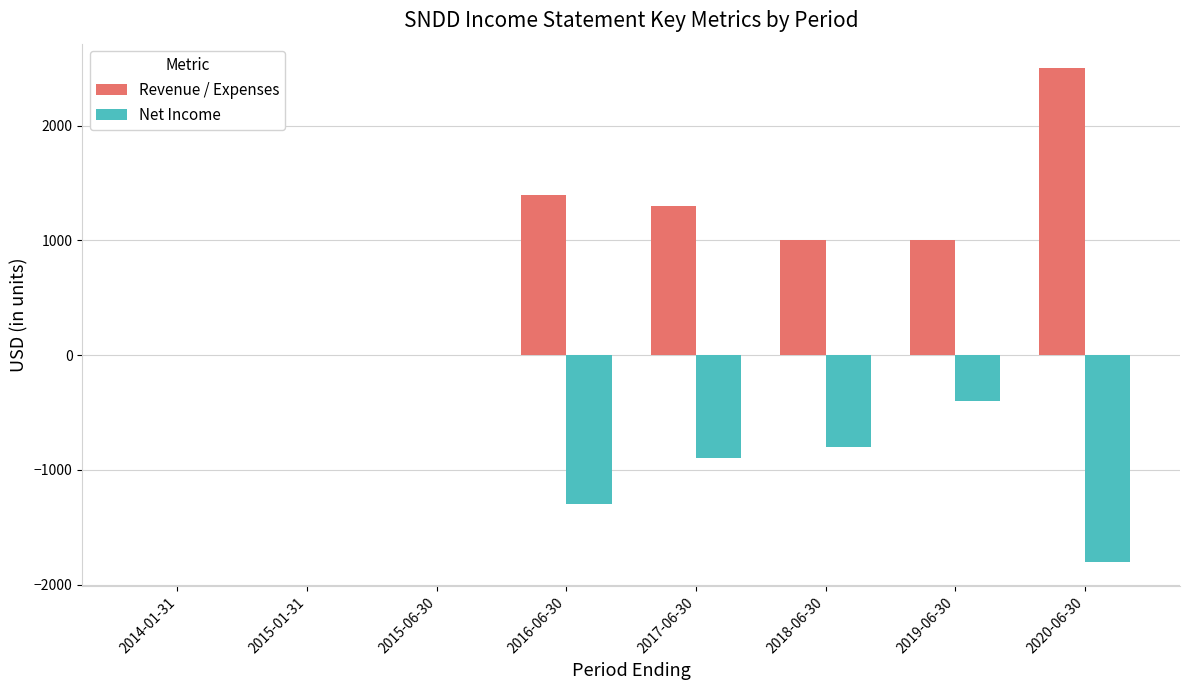

At which label does Revenue / Expenses reach its peak?

2020-06-30